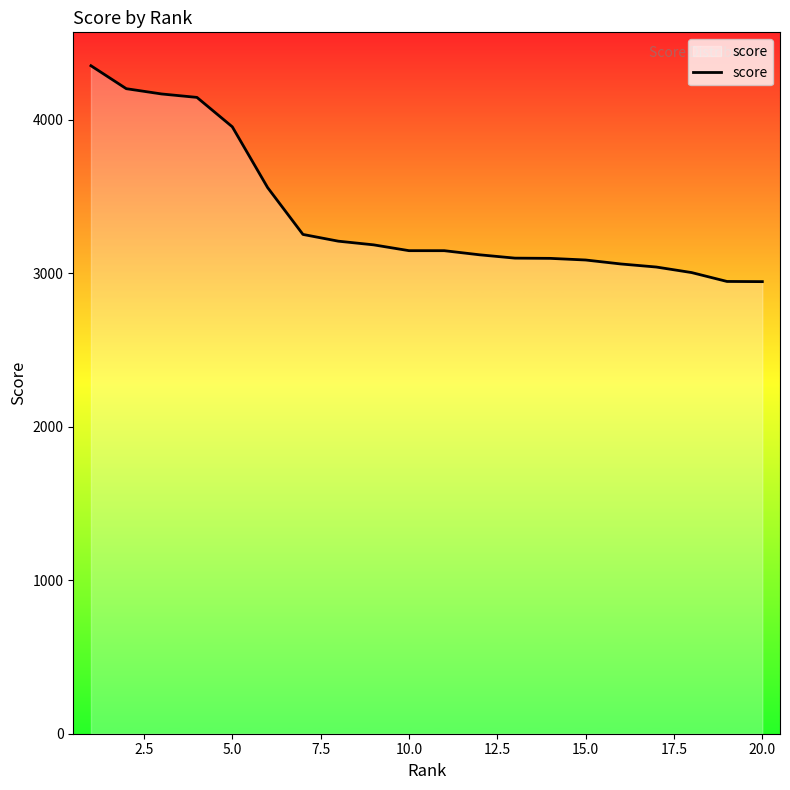

What is the difference between the maximum and minimum values?

1406.9